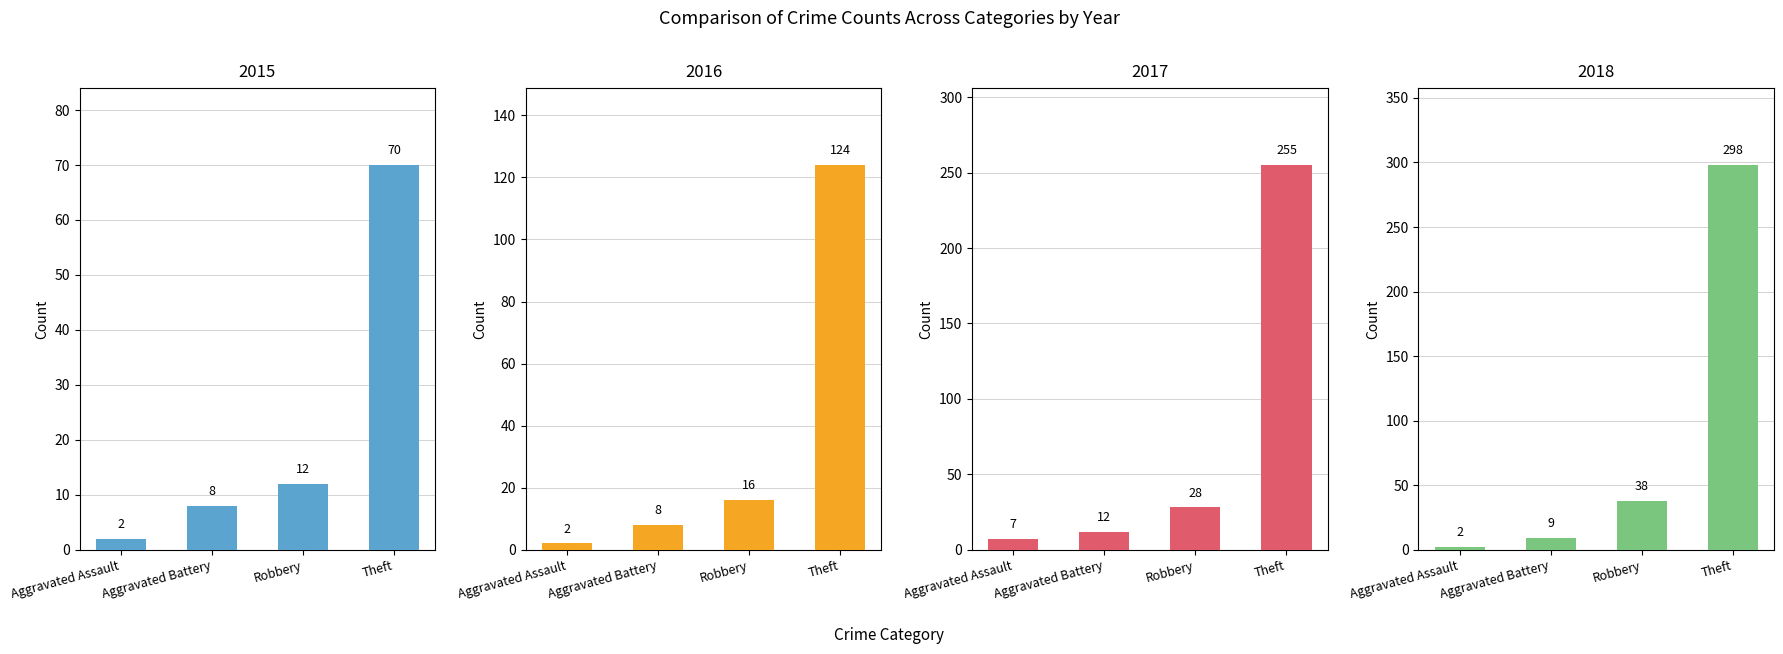

True or false: 2015 has a value of 13 at Aggravated Battery.

False